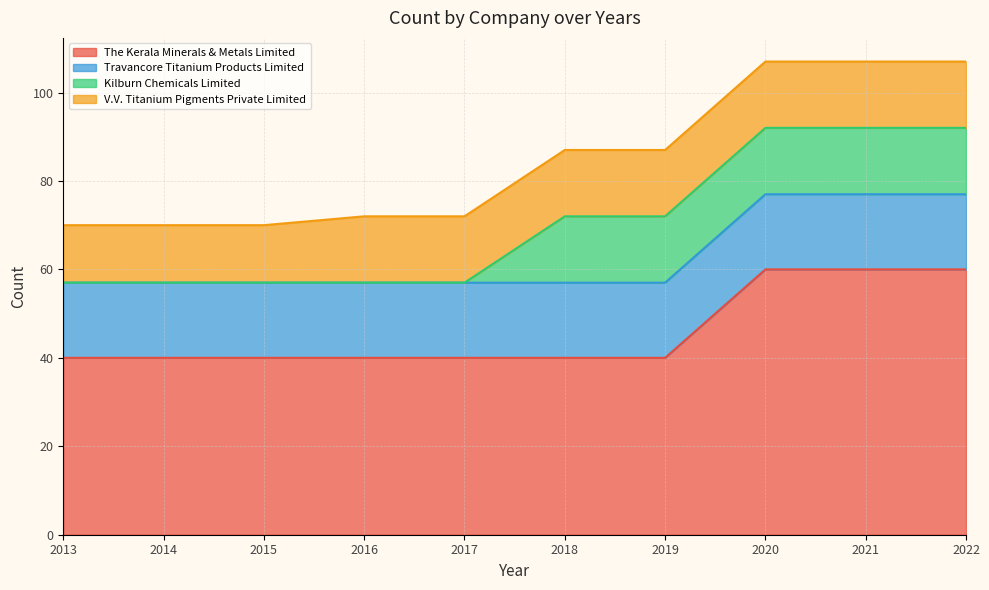

Which series has the widest spread of values?

The Kerala Minerals & Metals Limited